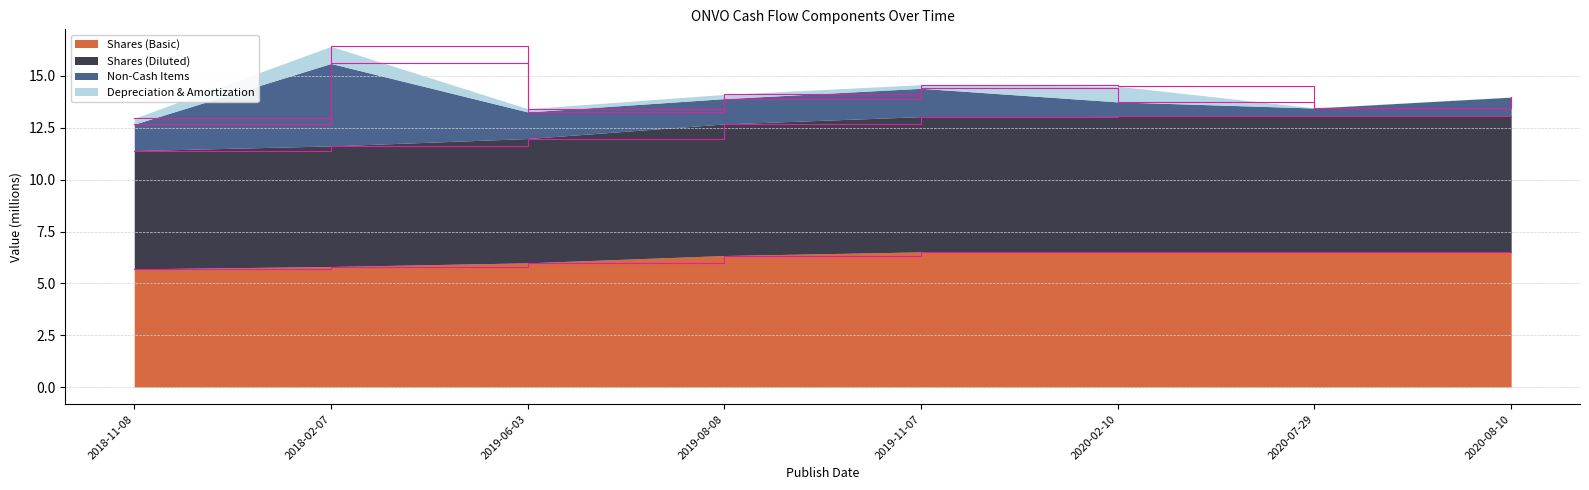

What position from the right is 2020-07-29?

2